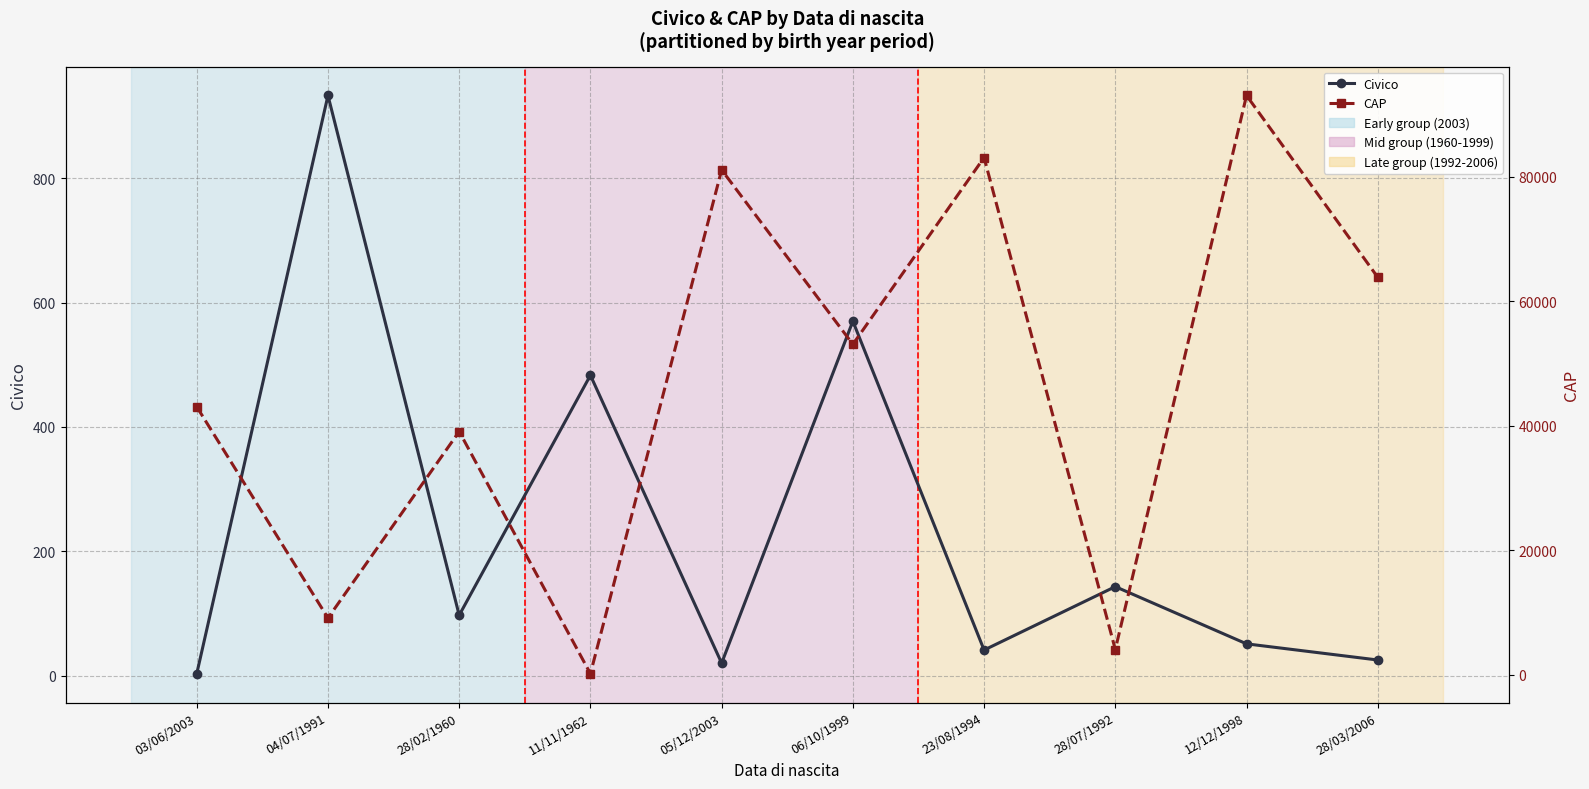

What is the difference between the second highest and minimum values in the CAP series?

82907